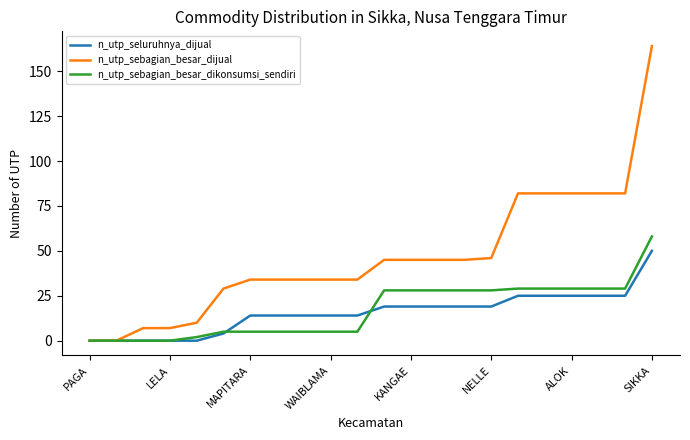

At how many categories does at least one series exceed 42?

11